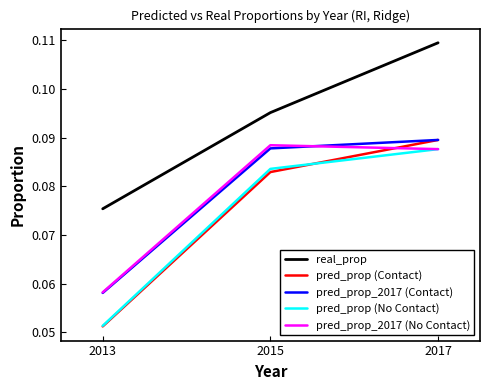

Which series has the widest spread of values?

pred_prop (Contact)